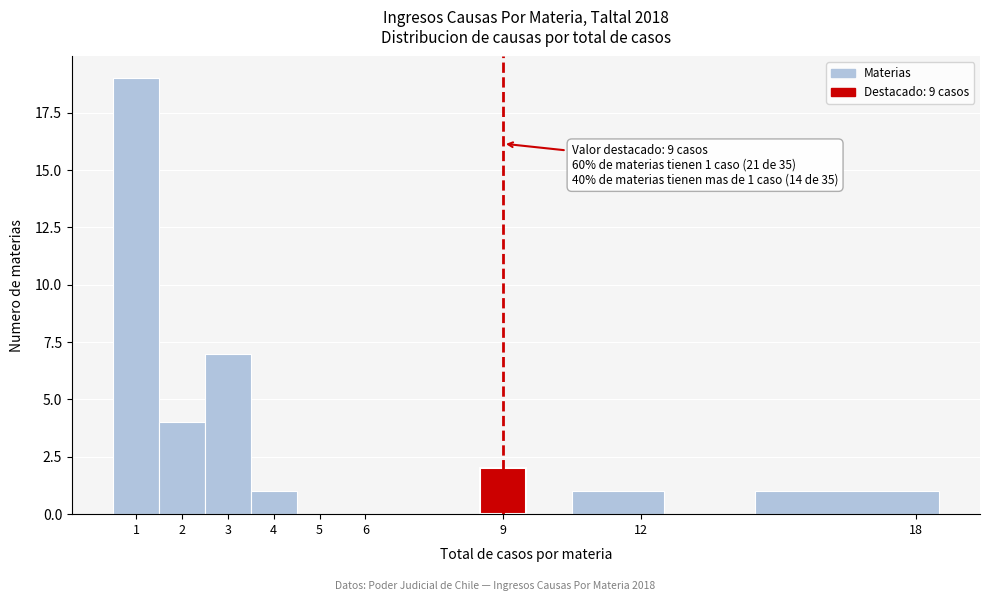

Over which range of the x-axis is the bar tallest?

0.5 to 1.5